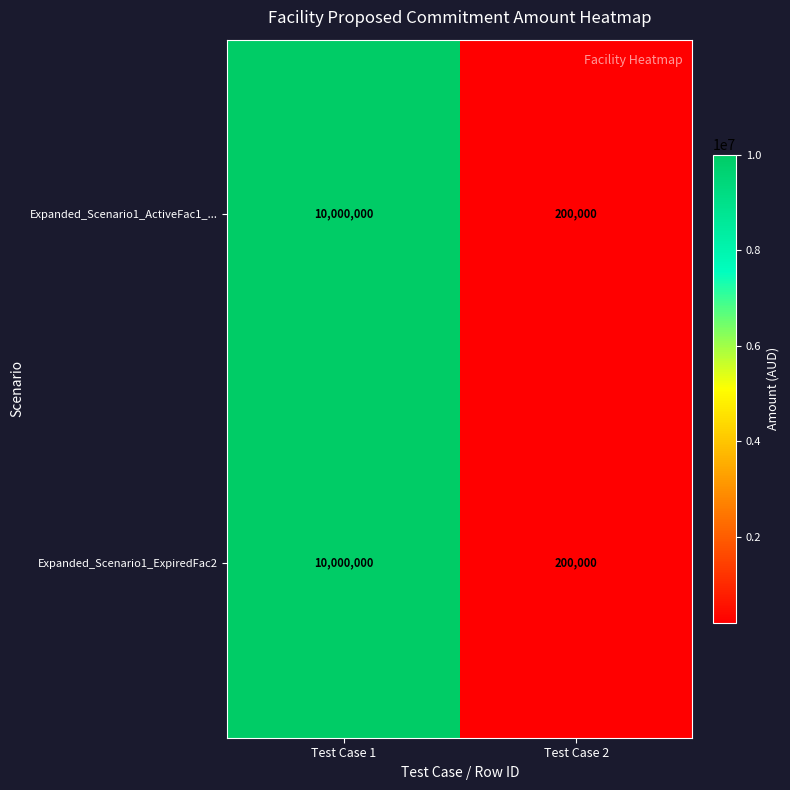

What is the greatest value displayed?

10000000